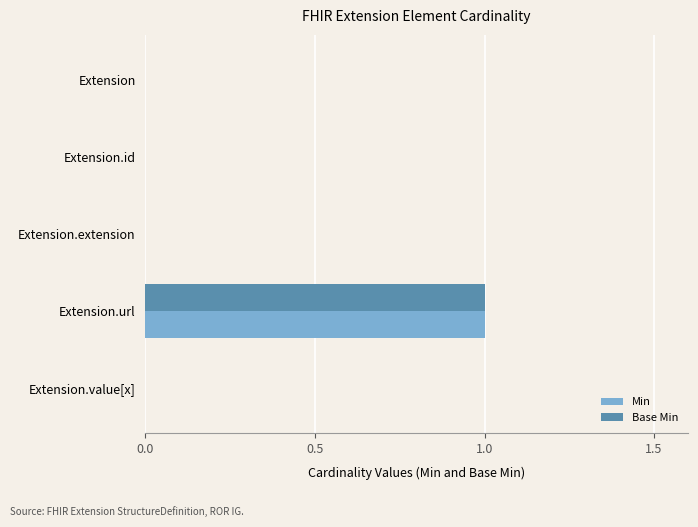

Is it true that Base Min equals 0 at Extension?

True